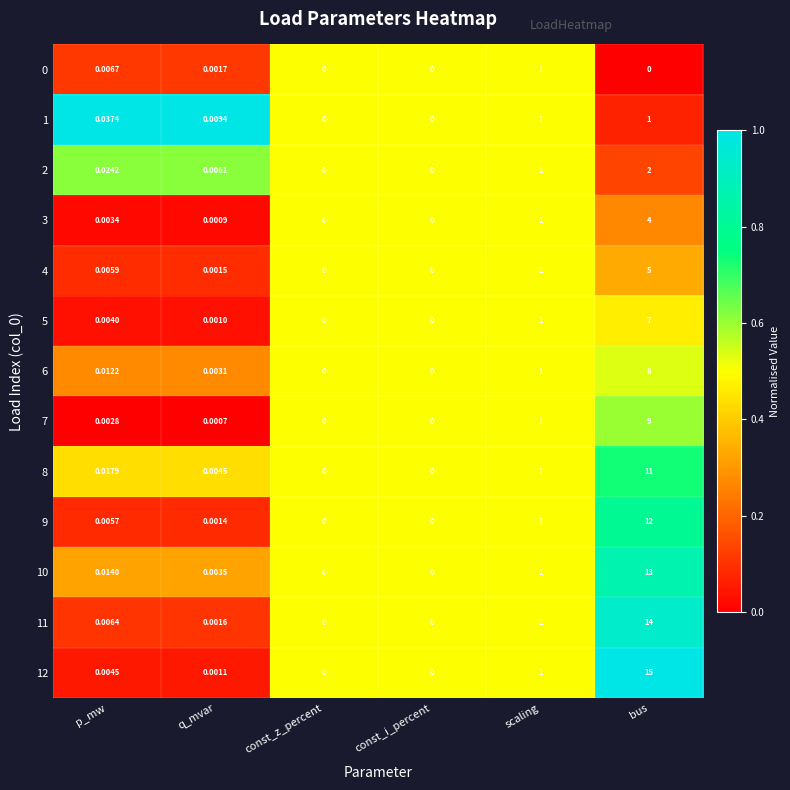

Where is 6 nearest to the value 4?

scaling